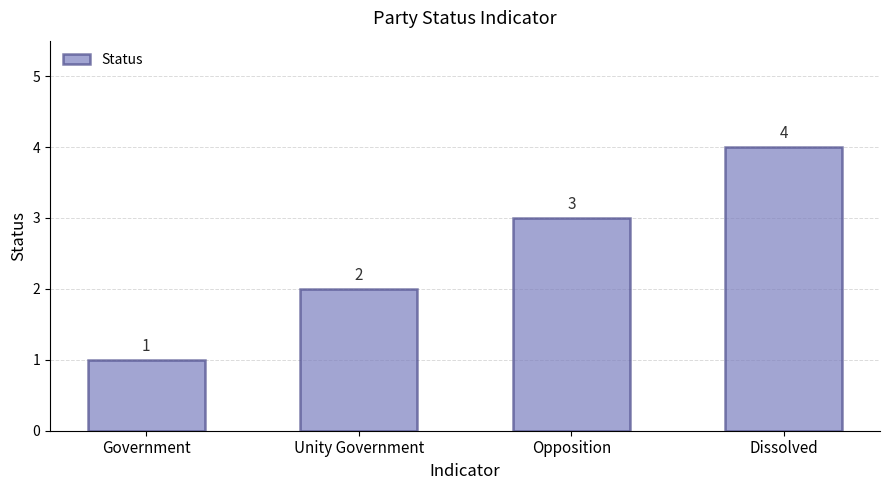

How many values are below 3?

2